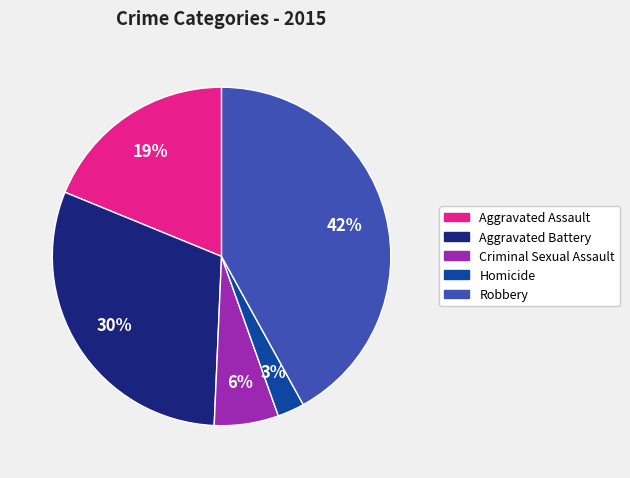

Rank the categories by value from highest to lowest.

Robbery, Aggravated Battery, Aggravated Assault, Criminal Sexual Assault, Homicide